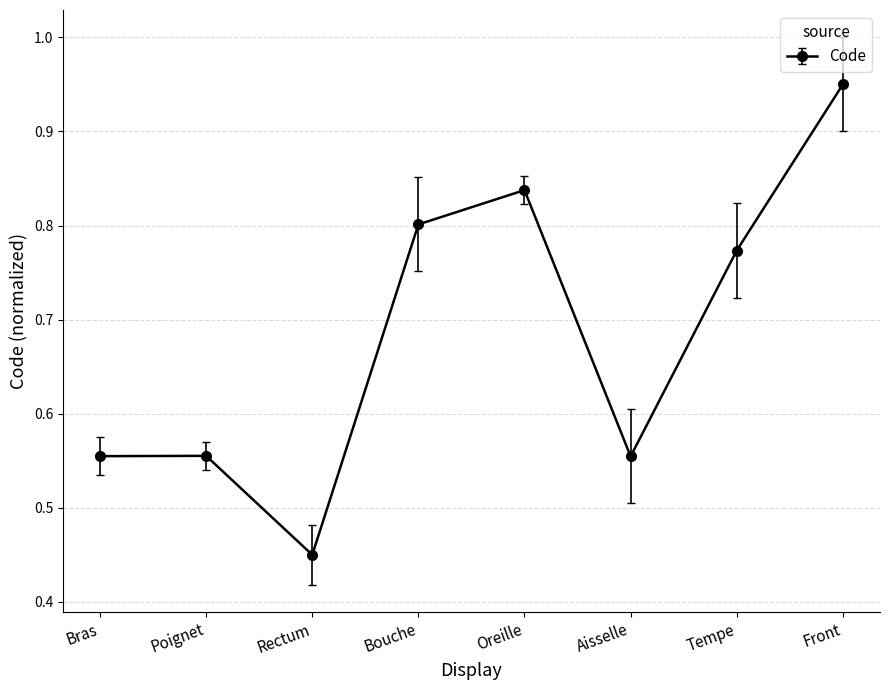

How many series are shown in this chart?

1